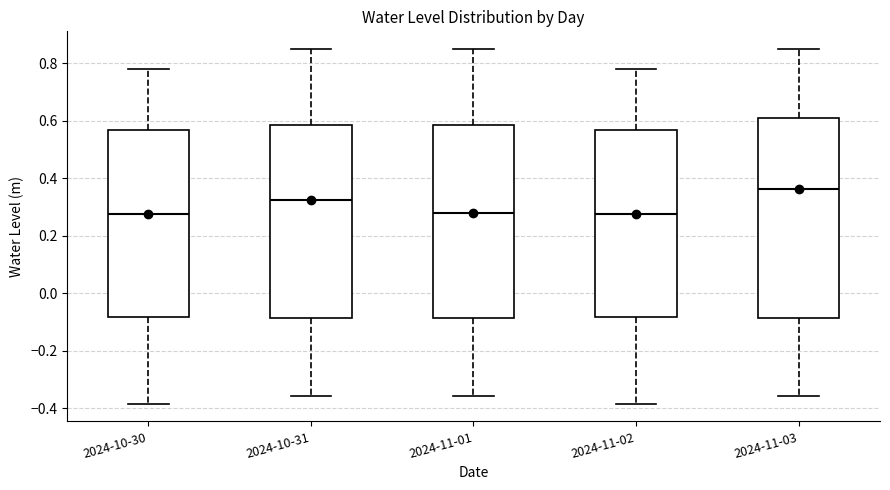

Which box's median line is the highest?

2024-11-03